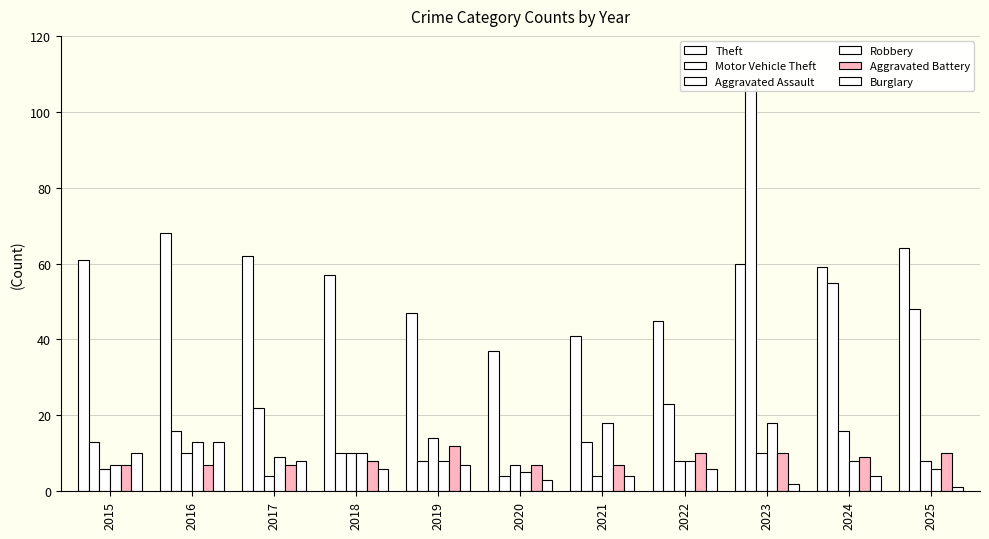

Reading left to right, extract all data points from this chart.

Theft: 2015=61	2016=68	2017=62	2018=57	2019=47	2020=37	2021=41	2022=45	2023=60	2024=59	2025=64
Motor Vehicle Theft: 2015=13	2016=16	2017=22	2018=10	2019=8	2020=4	2021=13	2022=23	2023=107	2024=55	2025=48
Aggravated Assault: 2015=6	2016=10	2017=4	2018=10	2019=14	2020=7	2021=4	2022=8	2023=10	2024=16	2025=8
Robbery: 2015=7	2016=13	2017=9	2018=10	2019=8	2020=5	2021=18	2022=8	2023=18	2024=8	2025=6
Aggravated Battery: 2015=7	2016=7	2017=7	2018=8	2019=12	2020=7	2021=7	2022=10	2023=10	2024=9	2025=10
Burglary: 2015=10	2016=13	2017=8	2018=6	2019=7	2020=3	2021=4	2022=6	2023=2	2024=4	2025=1